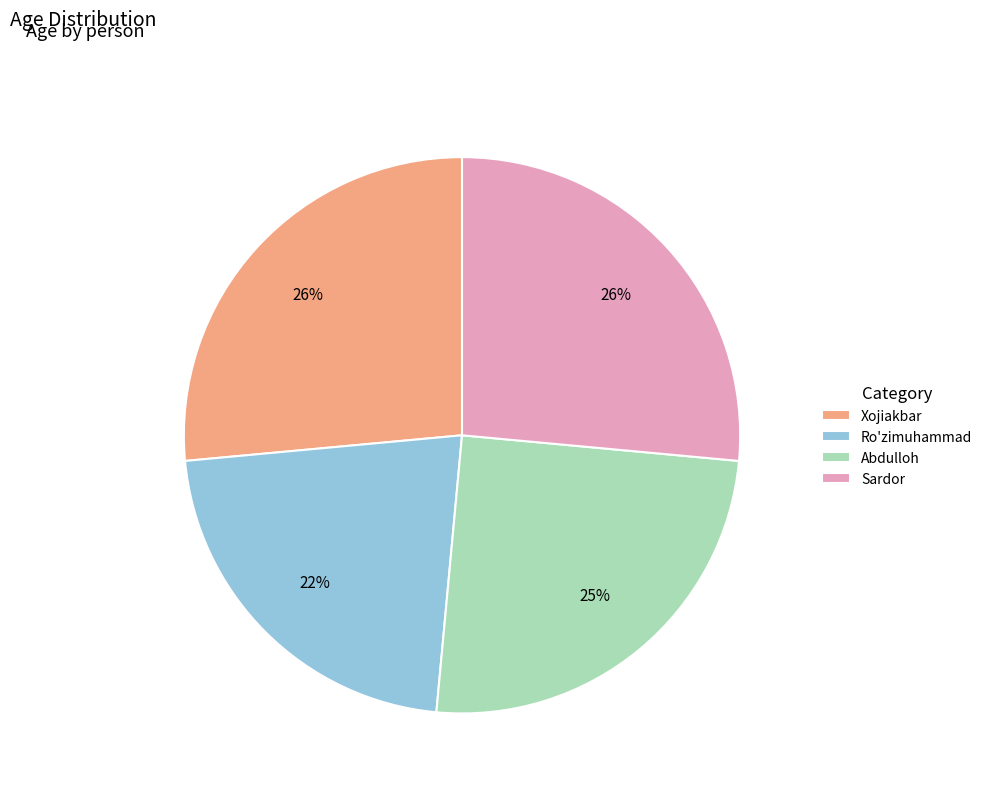

The Sardor slice represents 26% of the pie. True or false?

True